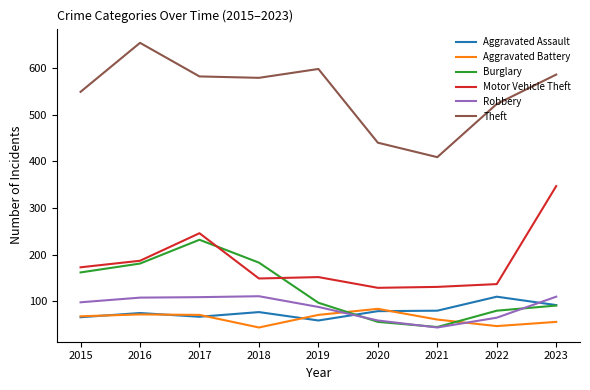

What is the average value of the Aggravated Assault series?

78